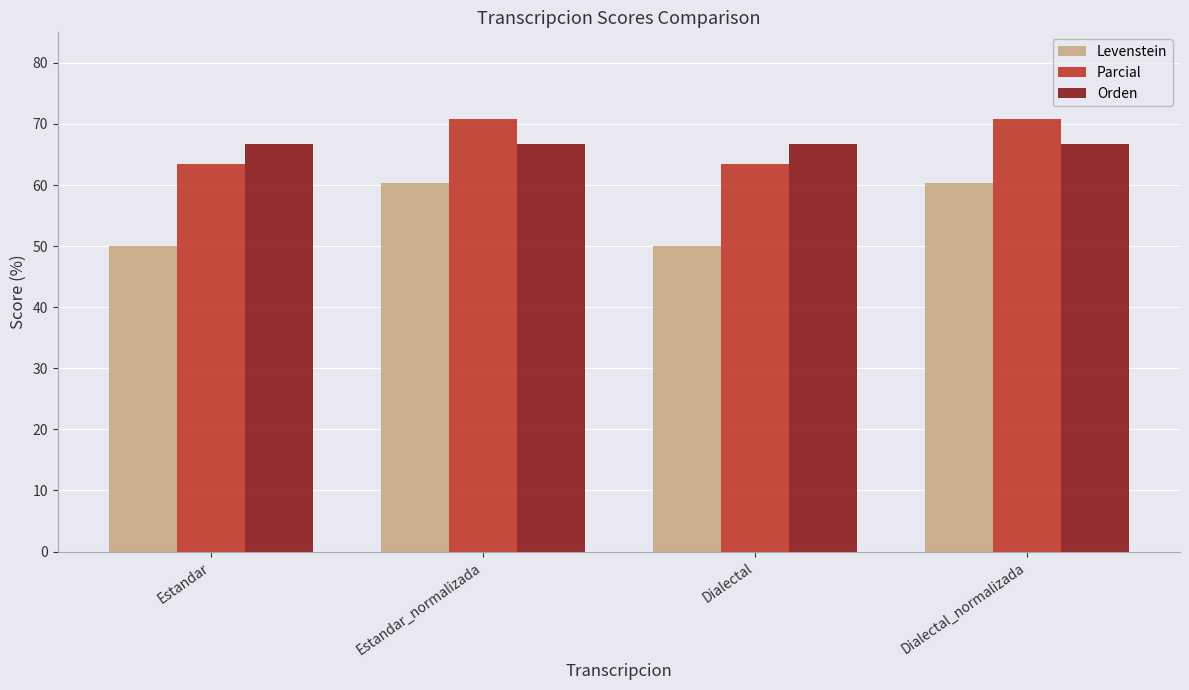

What position from the left is Dialectal_normalizada?

4